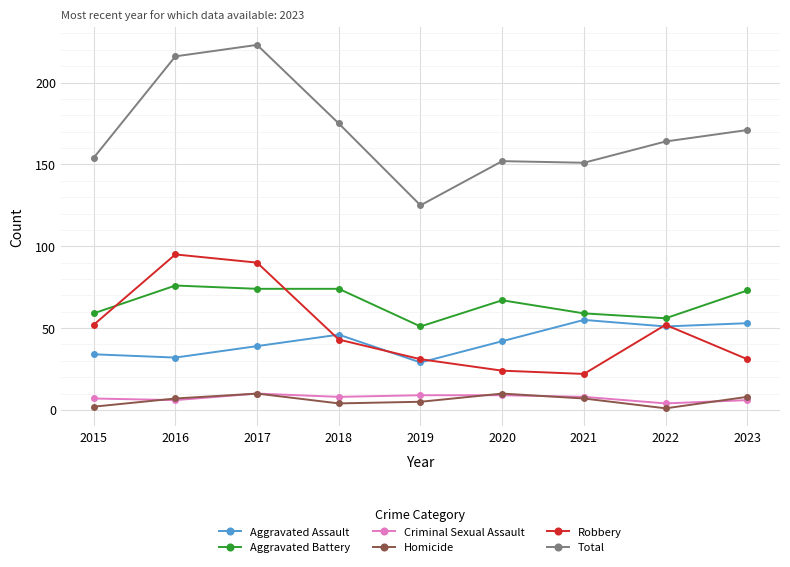

What is the value of the Homicide point at the 5th from the left?

5